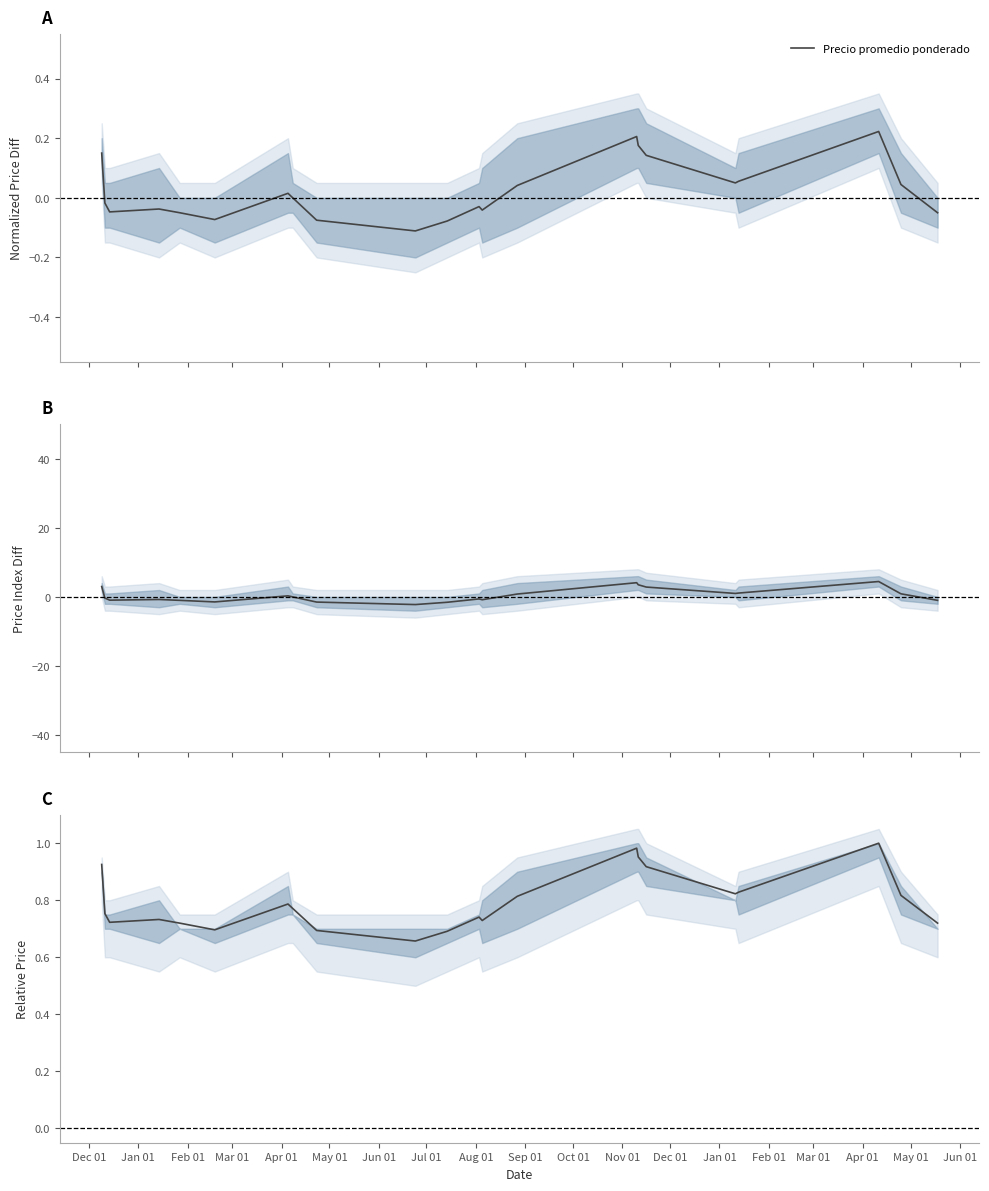

How many series are shown in this chart?

1